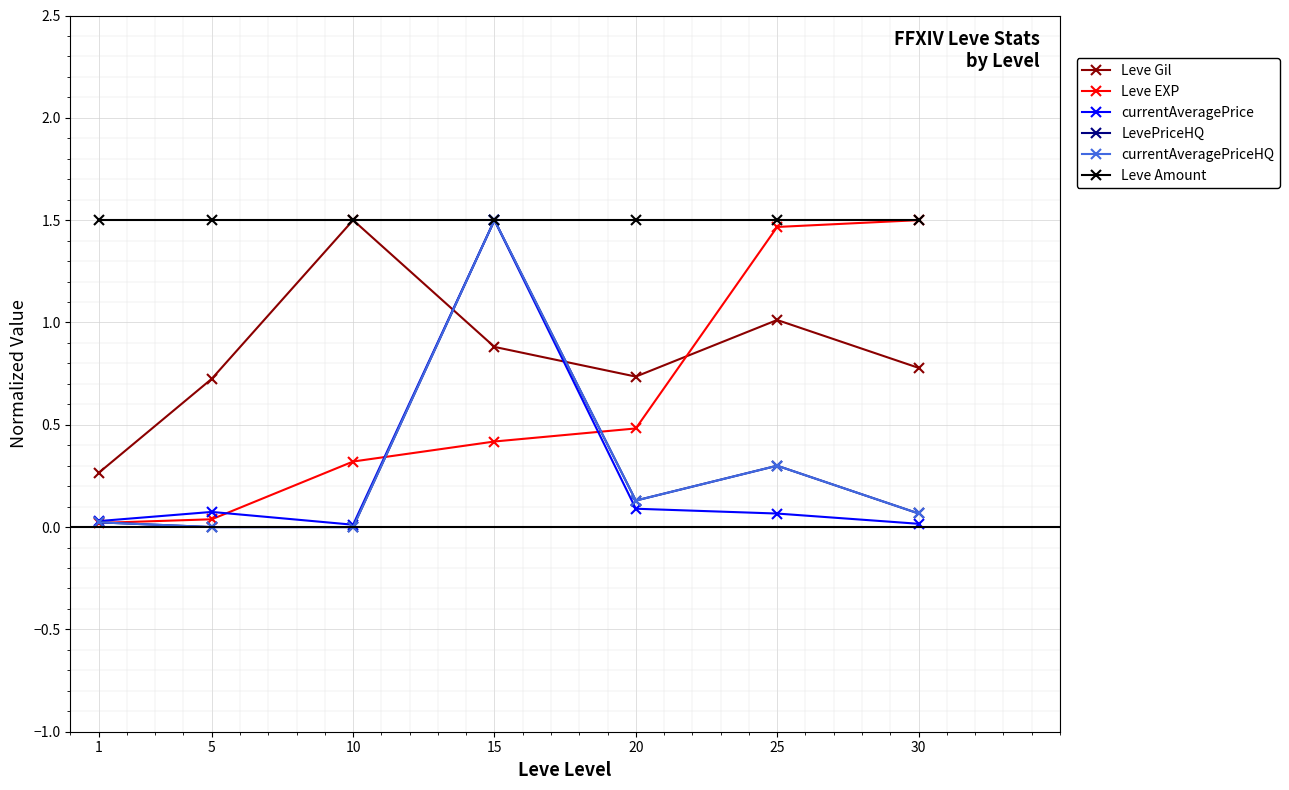

What is the difference between the highest and lowest values at 1?

1.5